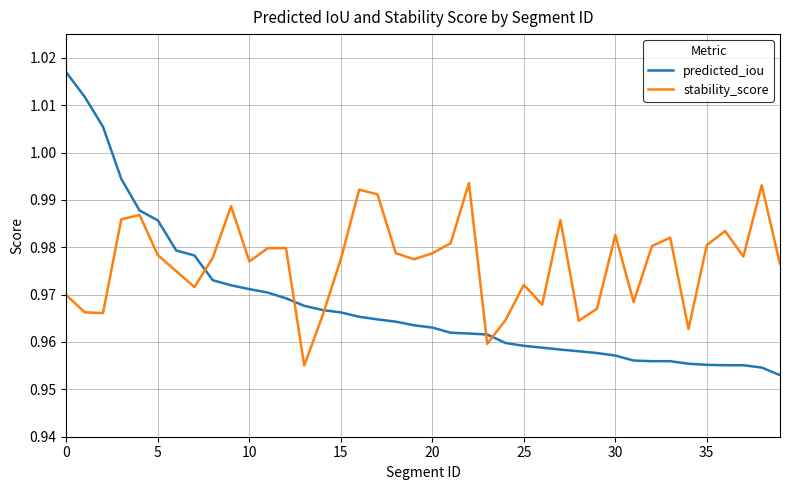

Which series has the largest total across all categories?

stability_score